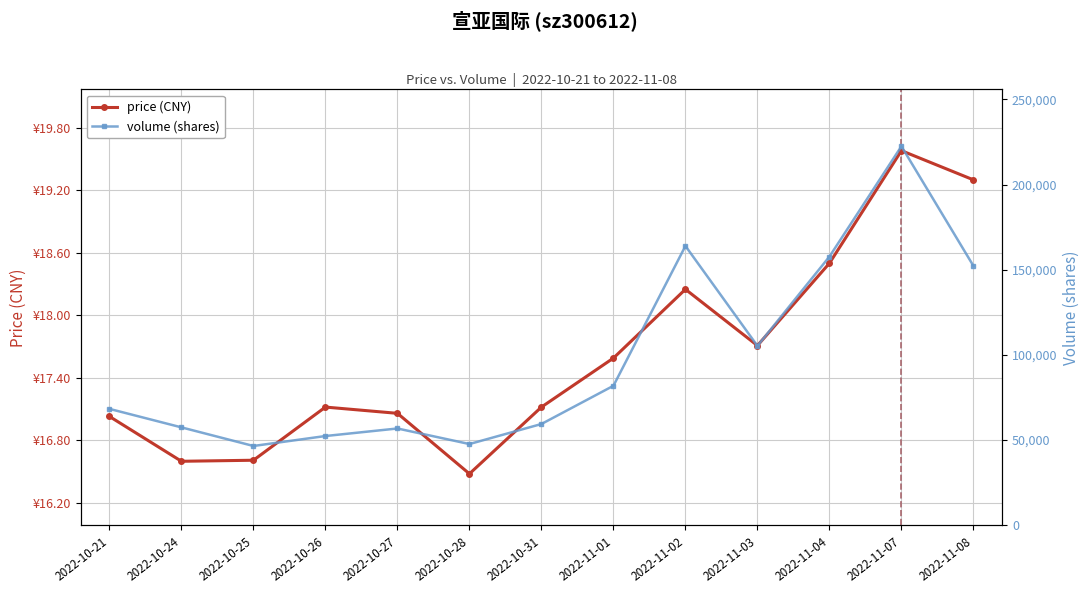

In volume (shares), how many points are lower than both neighbors (excluding endpoints)?

3